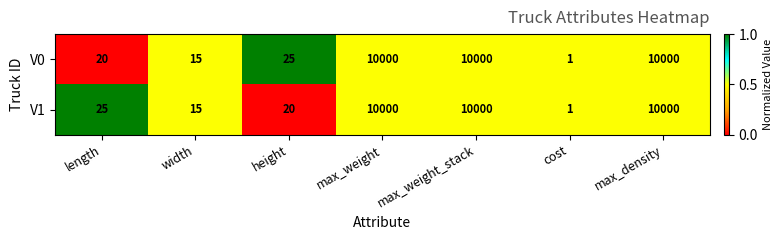

Is it true that V1 equals 10000 at max_density?

True